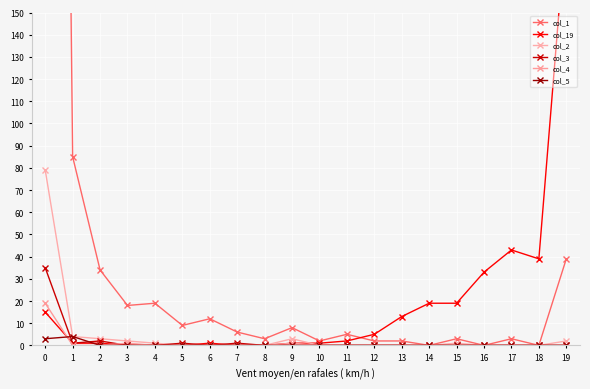

Which series has the widest spread of values?

col_1